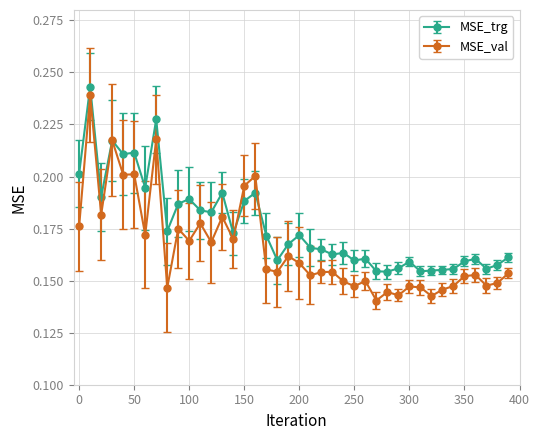

Which series has the largest total across all categories?

MSE_trg